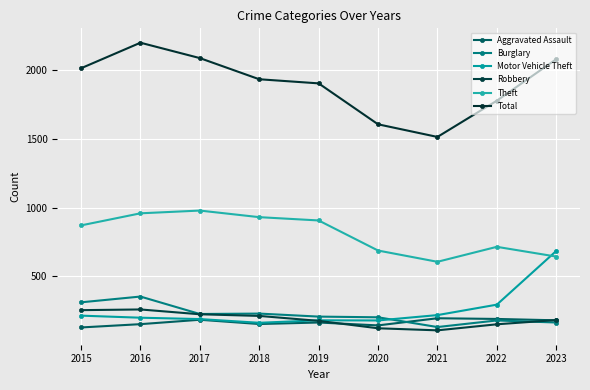

Where does the Motor Vehicle Theft series first go above 199?

2015